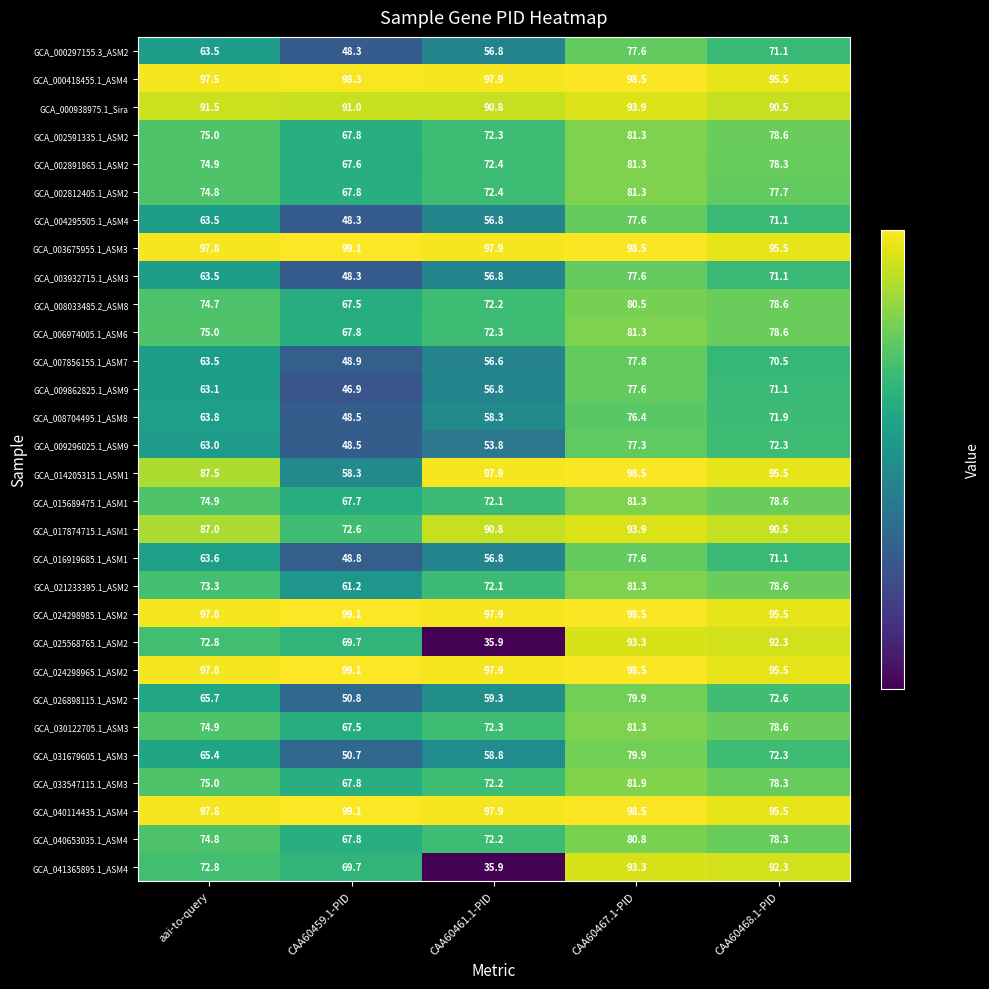

At which label does GCA_008033485.2_ASM8 first exceed 74?

aai-to-query